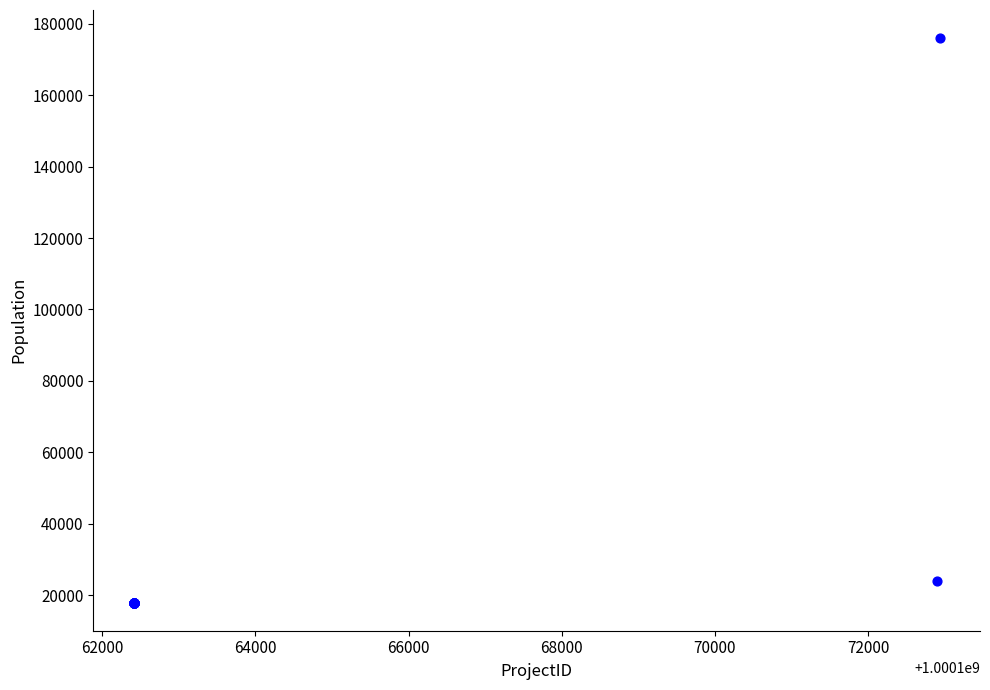

What Y value in the scatter plot is closest to 96949?

23968